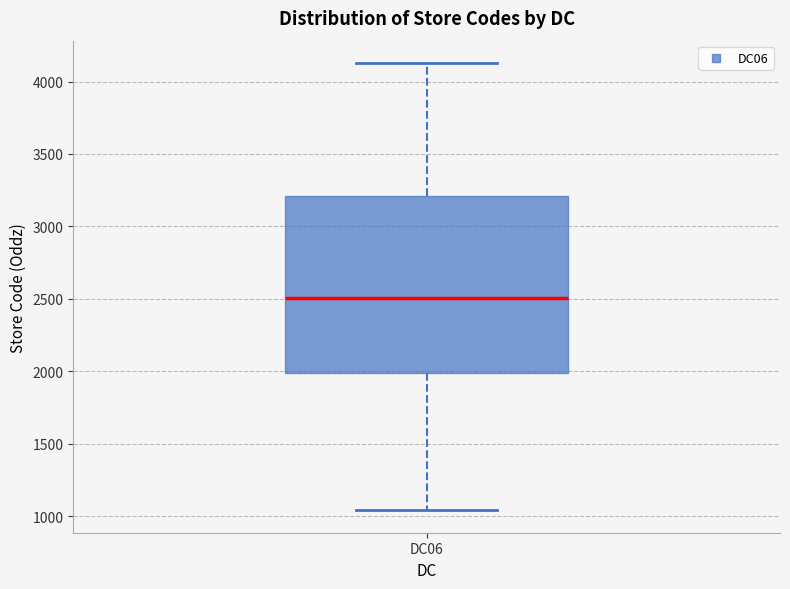

Where is the lower edge of the box for DC06 on the y-axis? The values are not printed on the chart, so give them approximately, as read against the axis.

2000